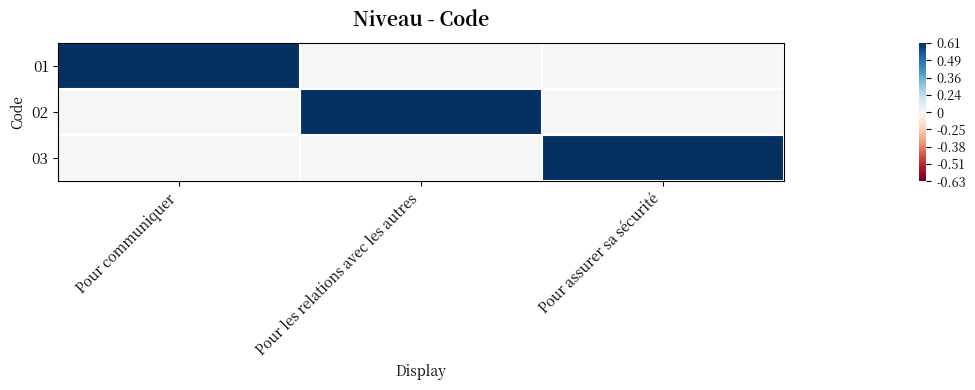

What is the total value across all series at Pour les relations avec les autres?

1